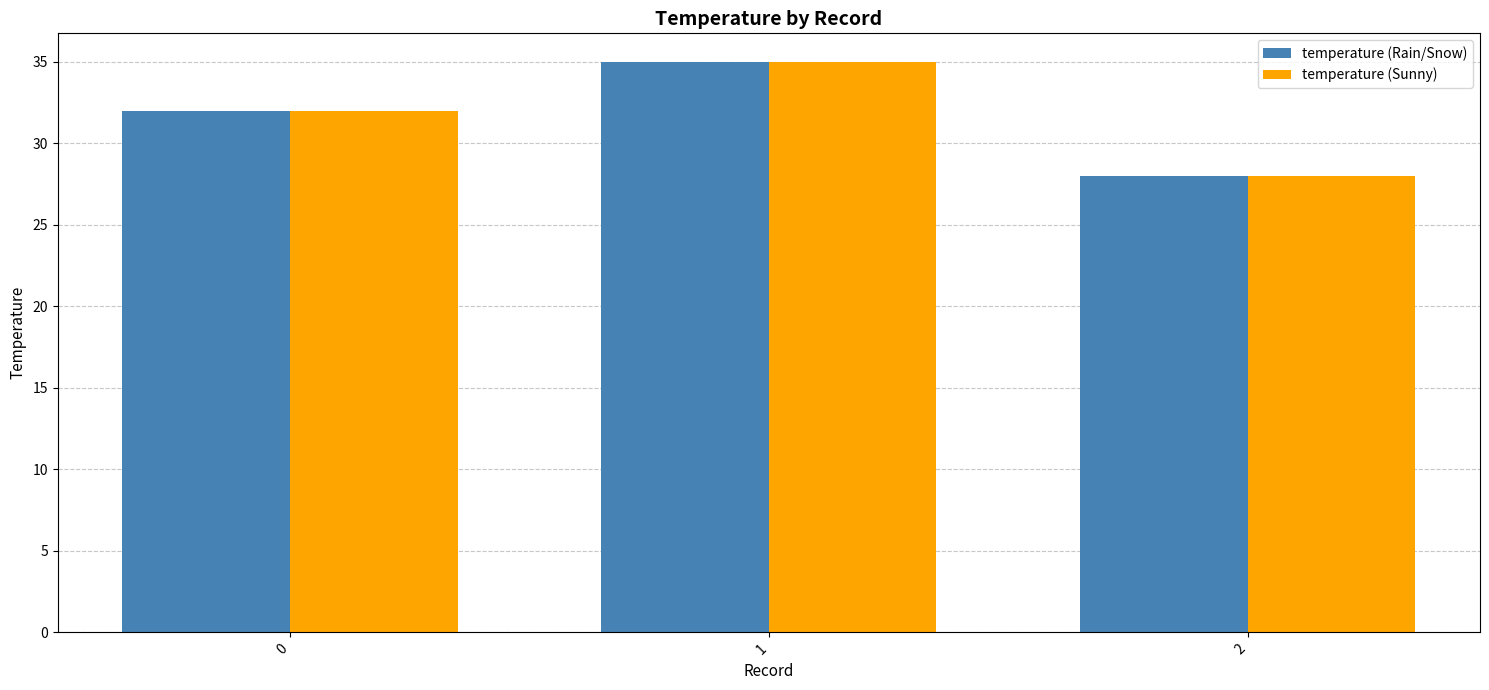

What is the total value across all series at 1?

70